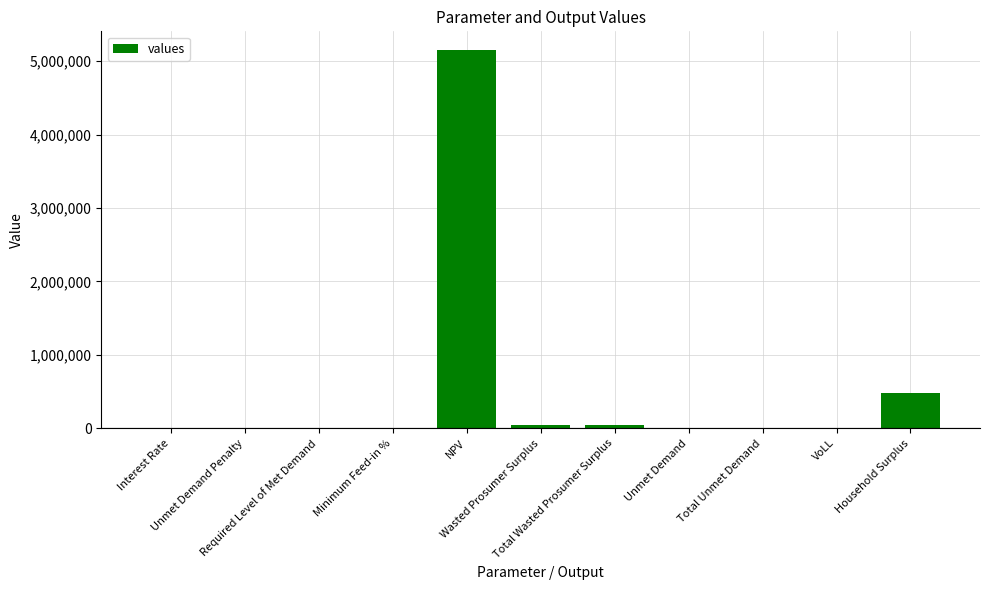

How many data points are above 1889?

6